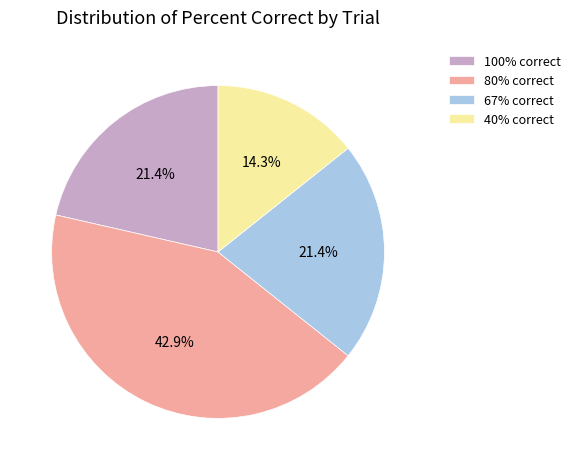

How many segments does this pie chart have?

4